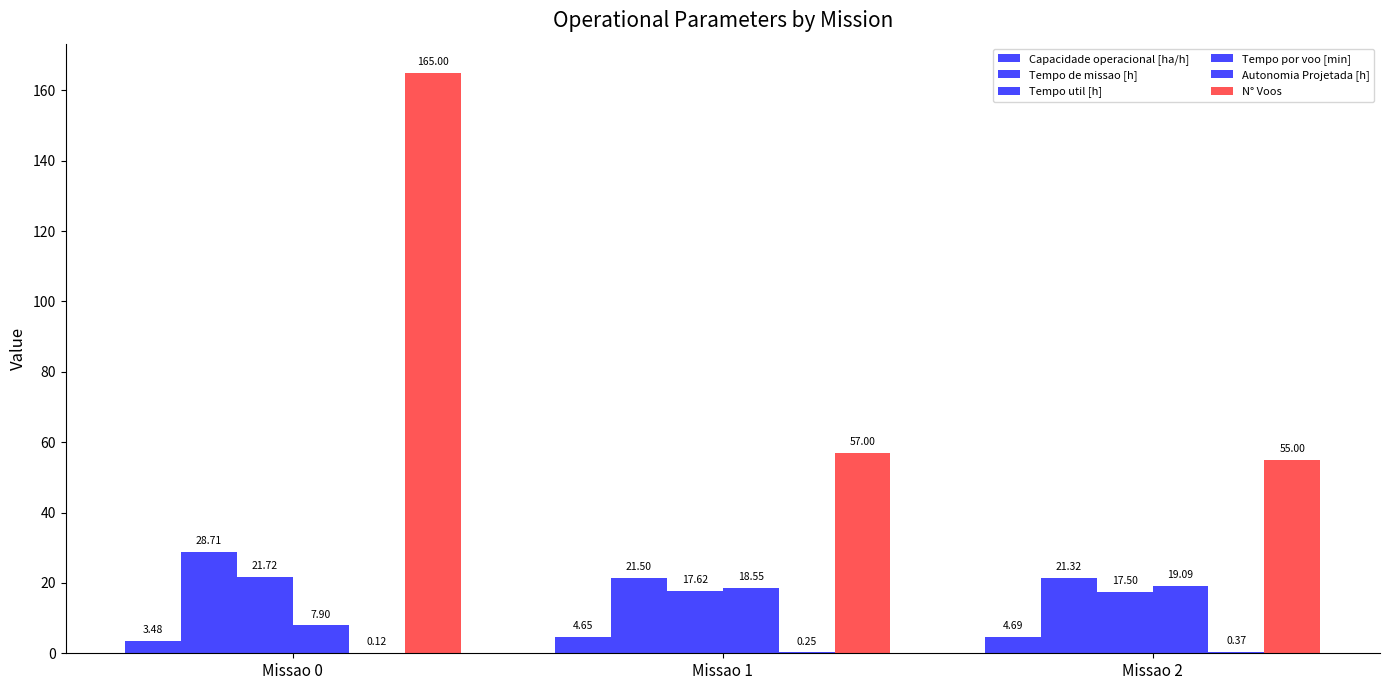

Reading left to right, list all the values displayed in this chart.

Capacidade operacional [ha/h]: 3.5	4.7	4.7
Tempo de missao [h]: 28.7	21.5	21.3
Tempo util [h]: 21.7	17.6	17.5
Tempo por voo [min]: 7.9	18.6	19.1
Autonomia Projetada [h]: 0.1	0.2	0.4
N° Voos: 165.0	57.0	55.0